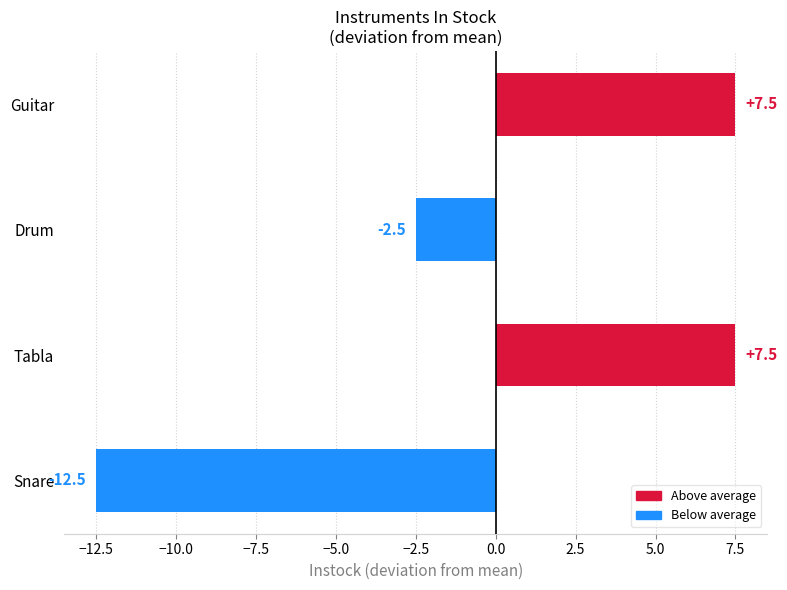

At which category does the chart reach its minimum across all series?

Snare